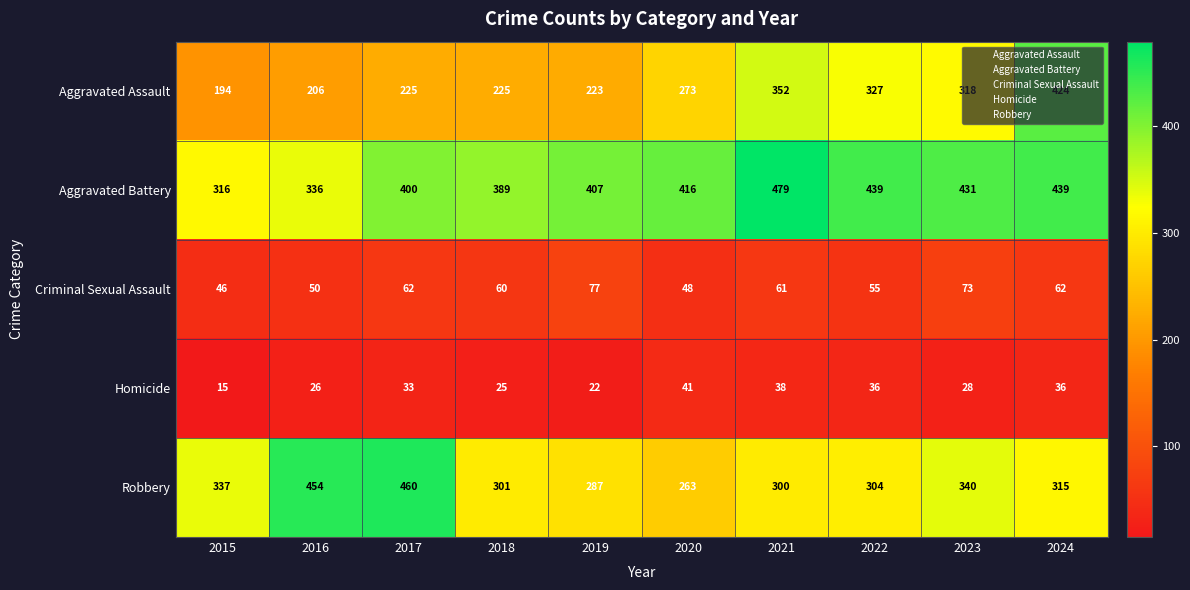

What is the difference between the highest and lowest values at 2021?

441